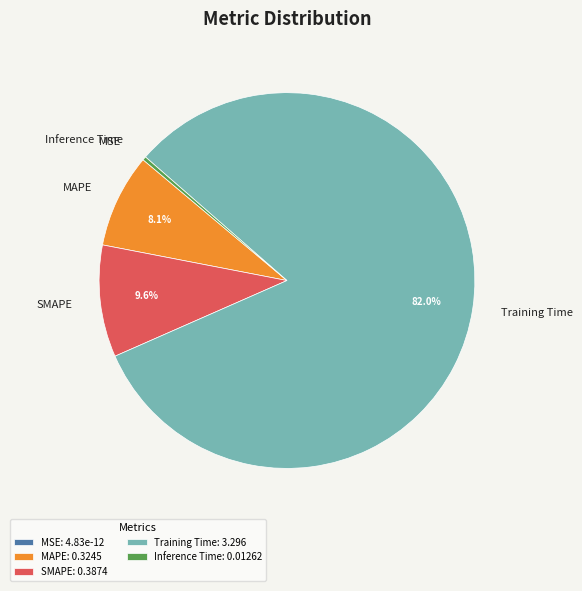

How much of the chart is everything except Training Time?

18.0%